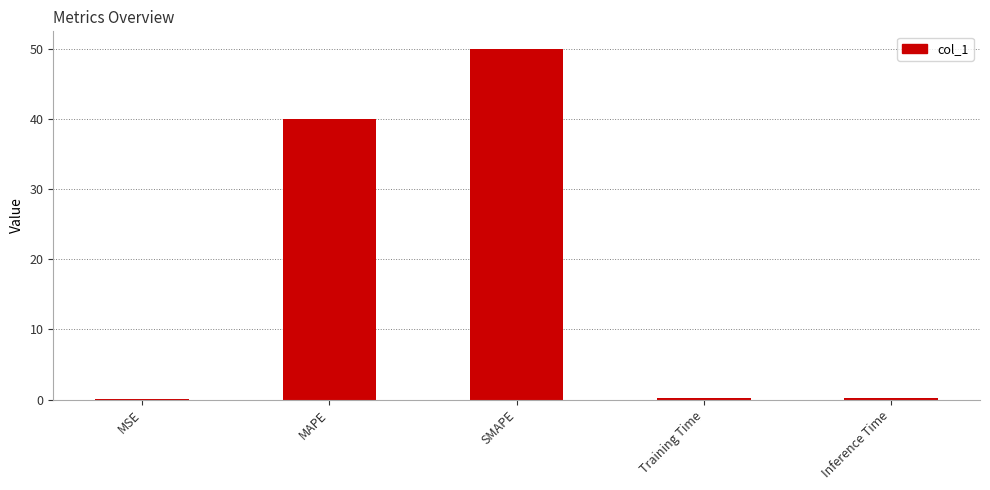

Which label corresponds to the largest value in the chart?

SMAPE